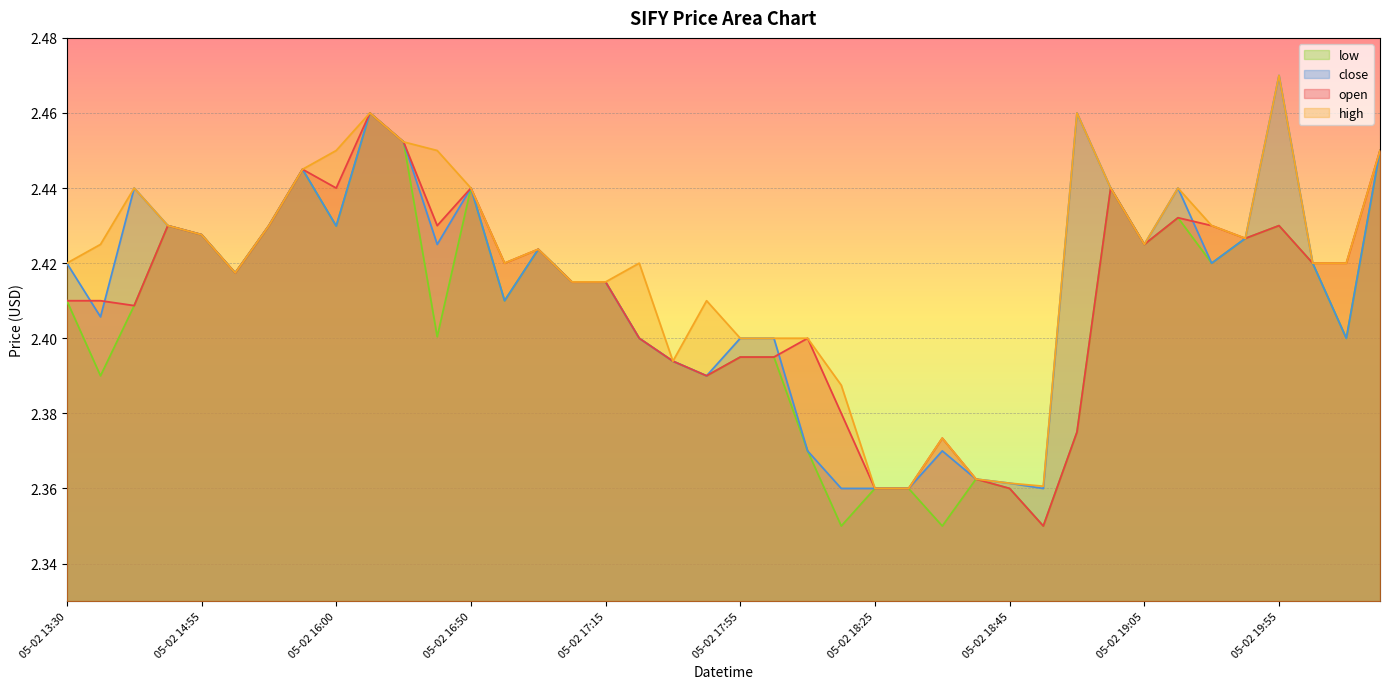

True or false: low and open intersect in this chart.

False